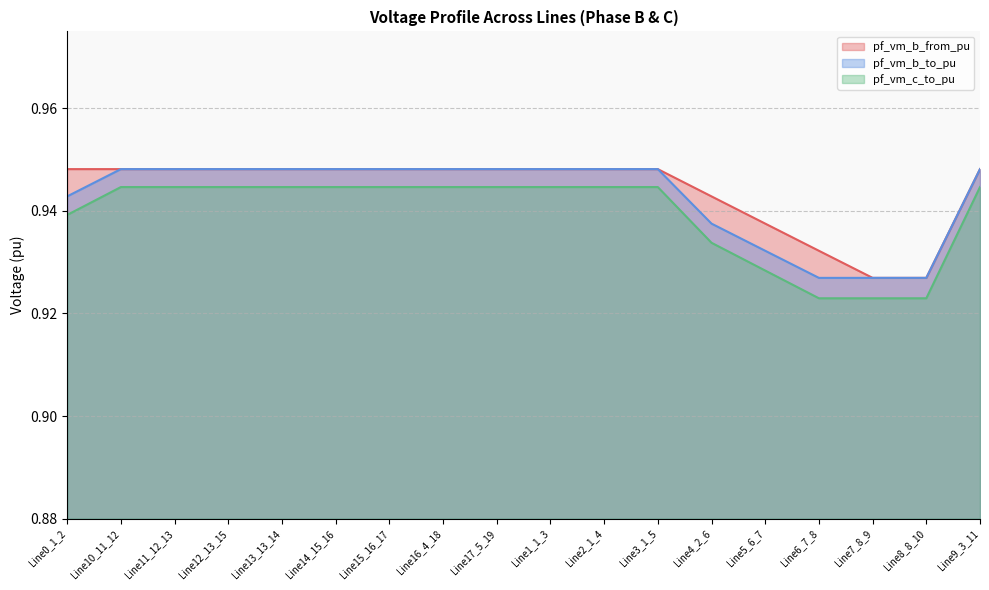

Reading right to left, list all the values displayed in this chart.

pf_vm_b_from_pu: Line9_3_11=0.9	Line8_8_10=0.9	Line7_8_9=0.9	Line6_7_8=0.9	Line5_6_7=0.9	Line4_2_6=0.9	Line3_1_5=0.9	Line2_1_4=0.9	Line1_1_3=0.9	Line17_5_19=0.9	Line16_4_18=0.9	Line15_16_17=0.9	Line14_15_16=0.9	Line13_13_14=0.9	Line12_13_15=0.9	Line11_12_13=0.9	Line10_11_12=0.9	Line0_1_2=0.9
pf_vm_b_to_pu: Line9_3_11=0.9	Line8_8_10=0.9	Line7_8_9=0.9	Line6_7_8=0.9	Line5_6_7=0.9	Line4_2_6=0.9	Line3_1_5=0.9	Line2_1_4=0.9	Line1_1_3=0.9	Line17_5_19=0.9	Line16_4_18=0.9	Line15_16_17=0.9	Line14_15_16=0.9	Line13_13_14=0.9	Line12_13_15=0.9	Line11_12_13=0.9	Line10_11_12=0.9	Line0_1_2=0.9
pf_vm_c_to_pu: Line9_3_11=0.9	Line8_8_10=0.9	Line7_8_9=0.9	Line6_7_8=0.9	Line5_6_7=0.9	Line4_2_6=0.9	Line3_1_5=0.9	Line2_1_4=0.9	Line1_1_3=0.9	Line17_5_19=0.9	Line16_4_18=0.9	Line15_16_17=0.9	Line14_15_16=0.9	Line13_13_14=0.9	Line12_13_15=0.9	Line11_12_13=0.9	Line10_11_12=0.9	Line0_1_2=0.9